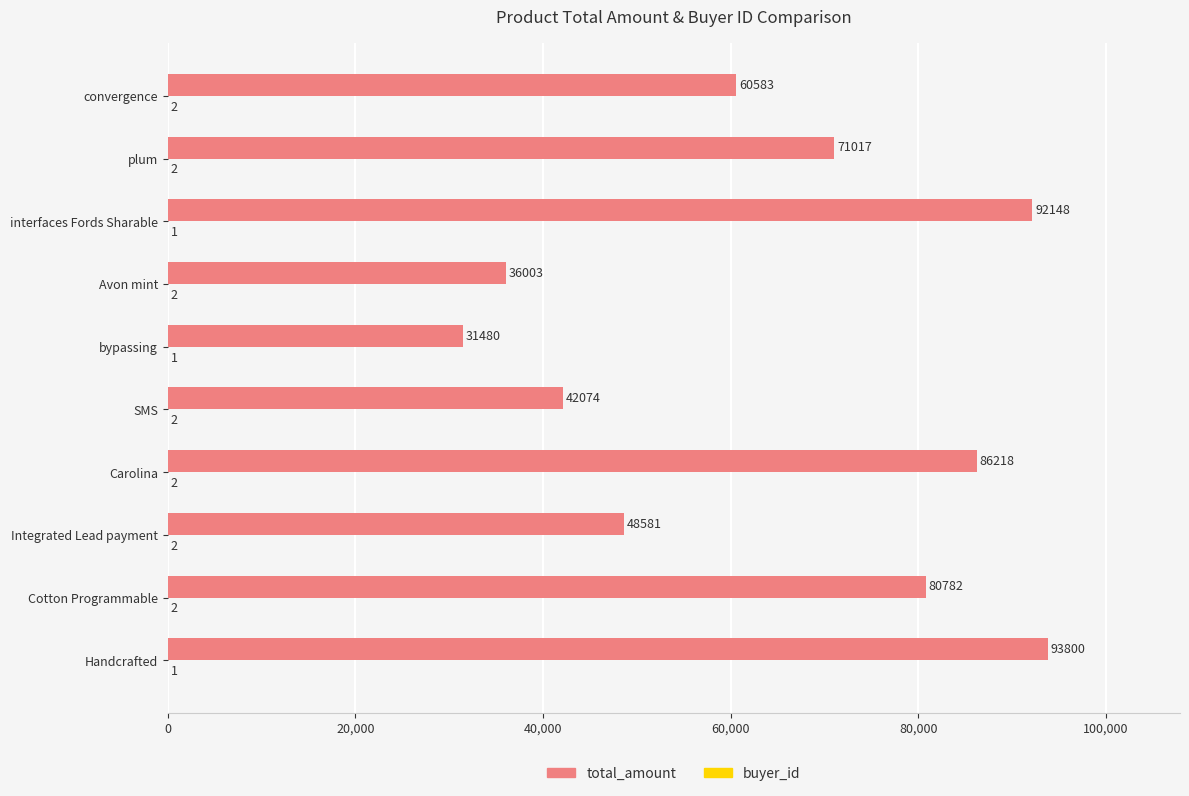

The value of total_amount at SMS is 68853. True or false?

False